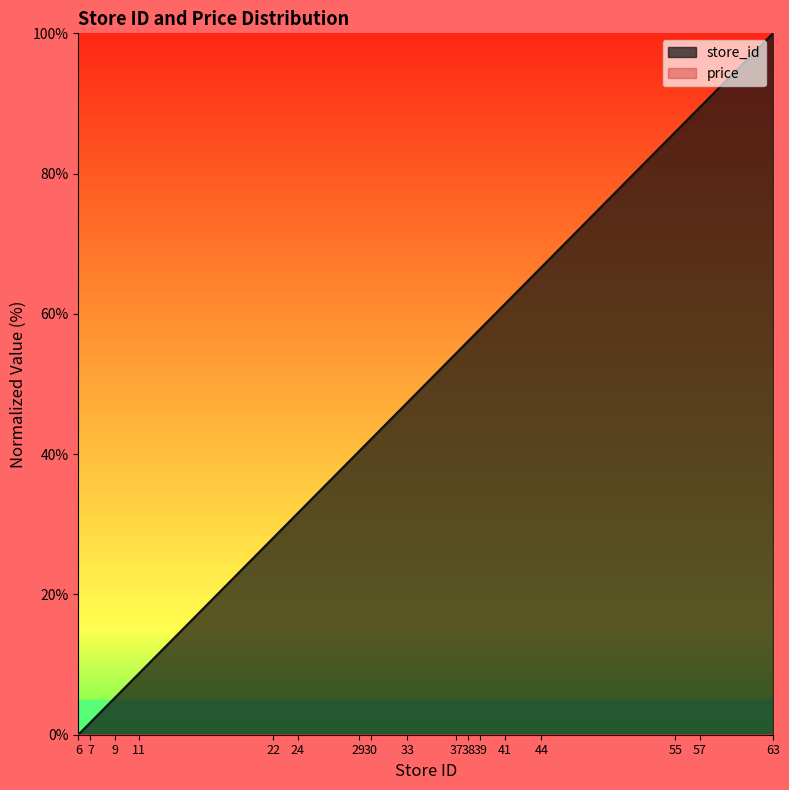

Which label corresponds to the largest value in the chart?

63